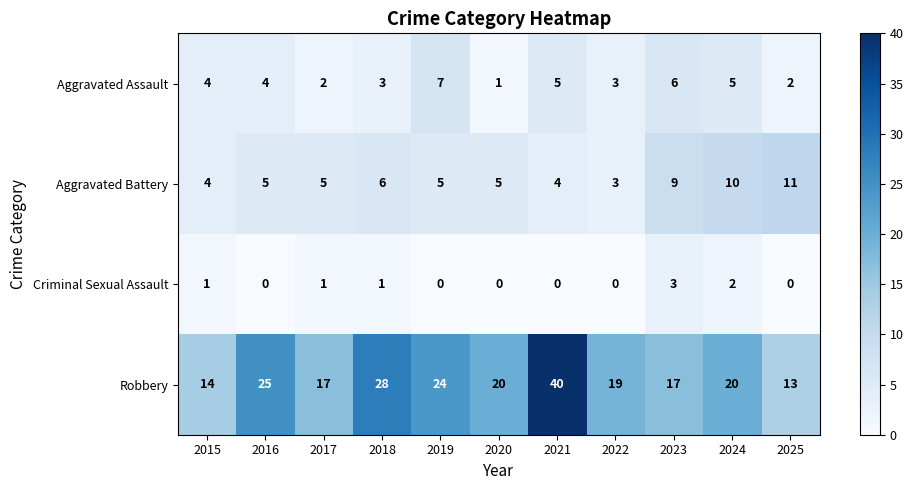

Which series has the largest total across all categories?

Robbery